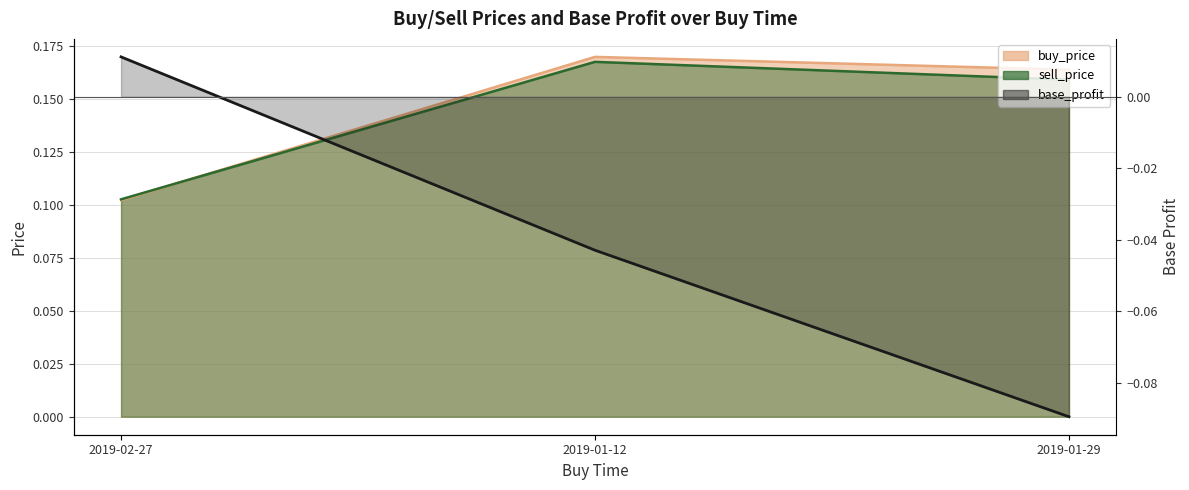

Reading right to left, what are all the values shown in this chart?

-0.1	-0.0	0.0